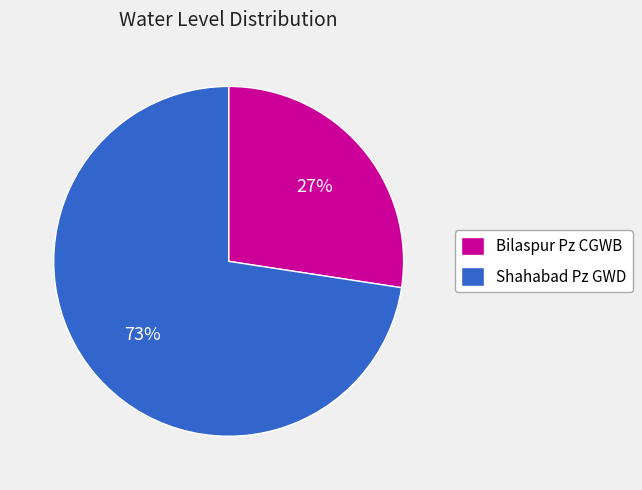

Rank the categories by value from highest to lowest.

Shahabad Pz GWD, Bilaspur Pz CGWB